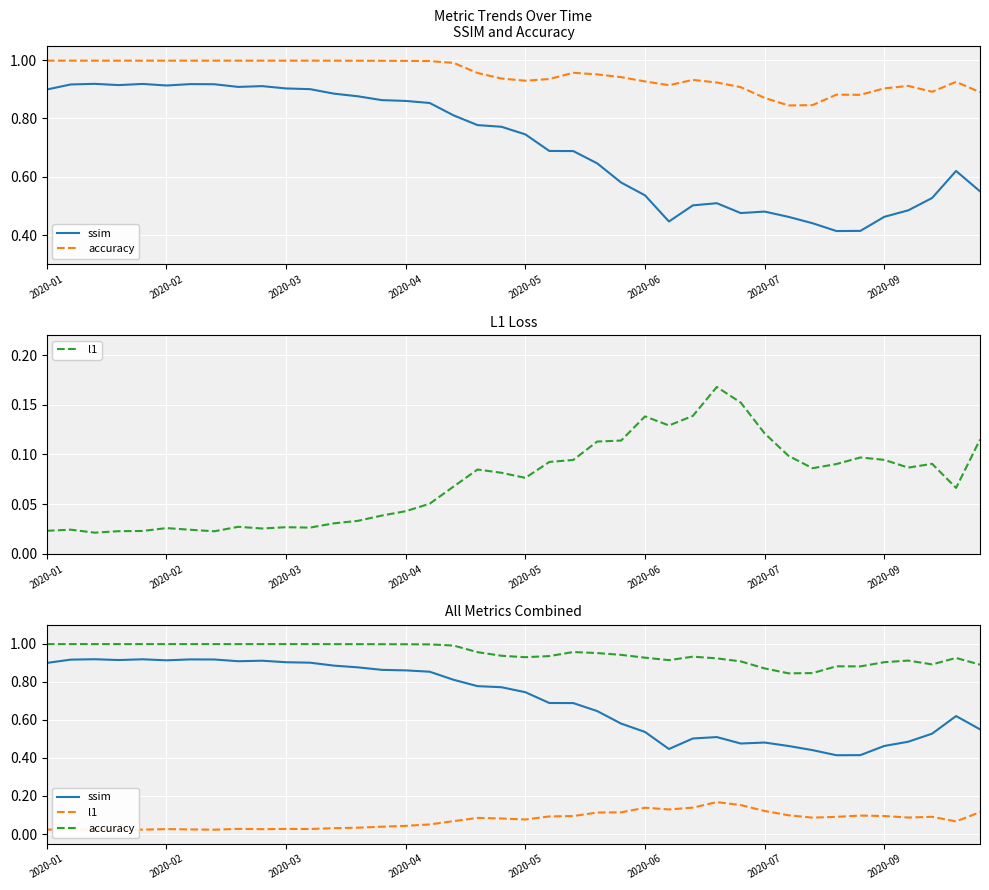

The value of accuracy at 19 is 0.9. True or false?

True